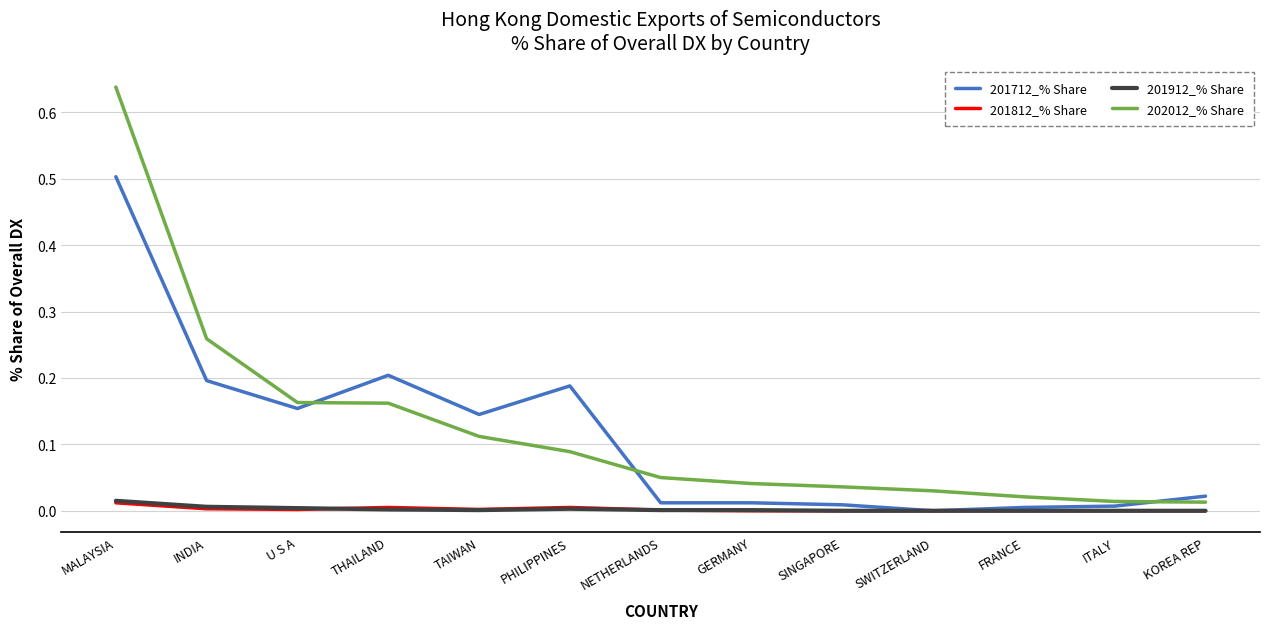

The 201812_% Share series shows 0.0 at SWITZERLAND. True or false?

True